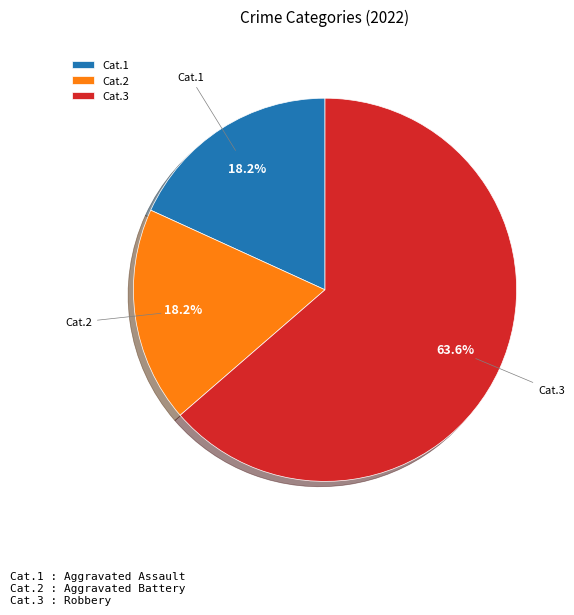

Combined, what portion of the pie is Cat.1 and Cat.2?

36.4%